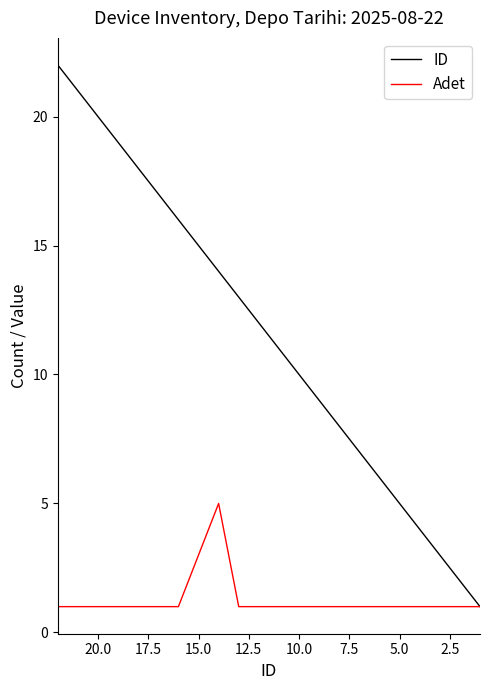

True or false: Adet and ID intersect in this chart.

False